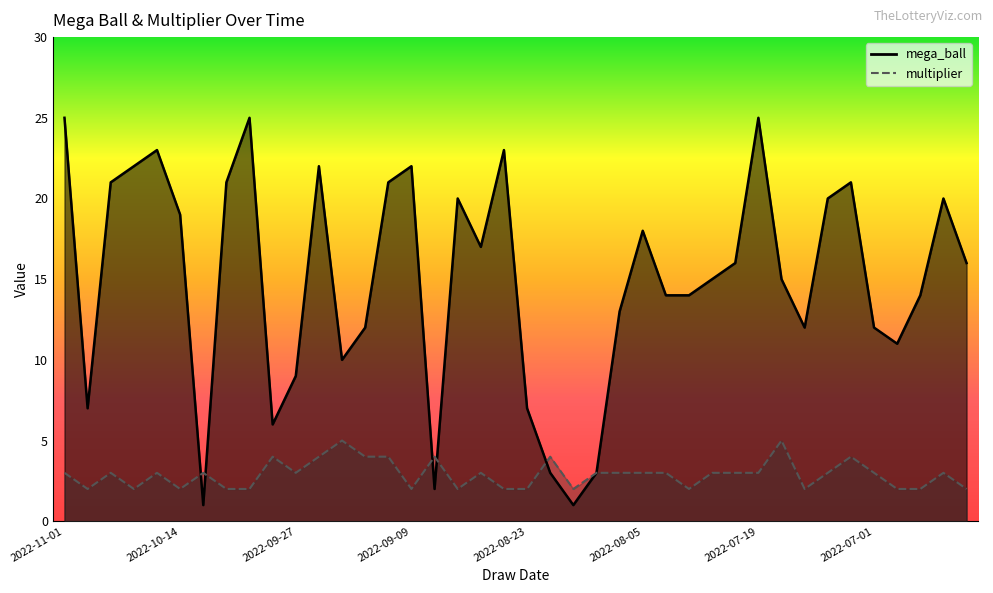

What is the label of the 1st point from the right?

2022-06-17